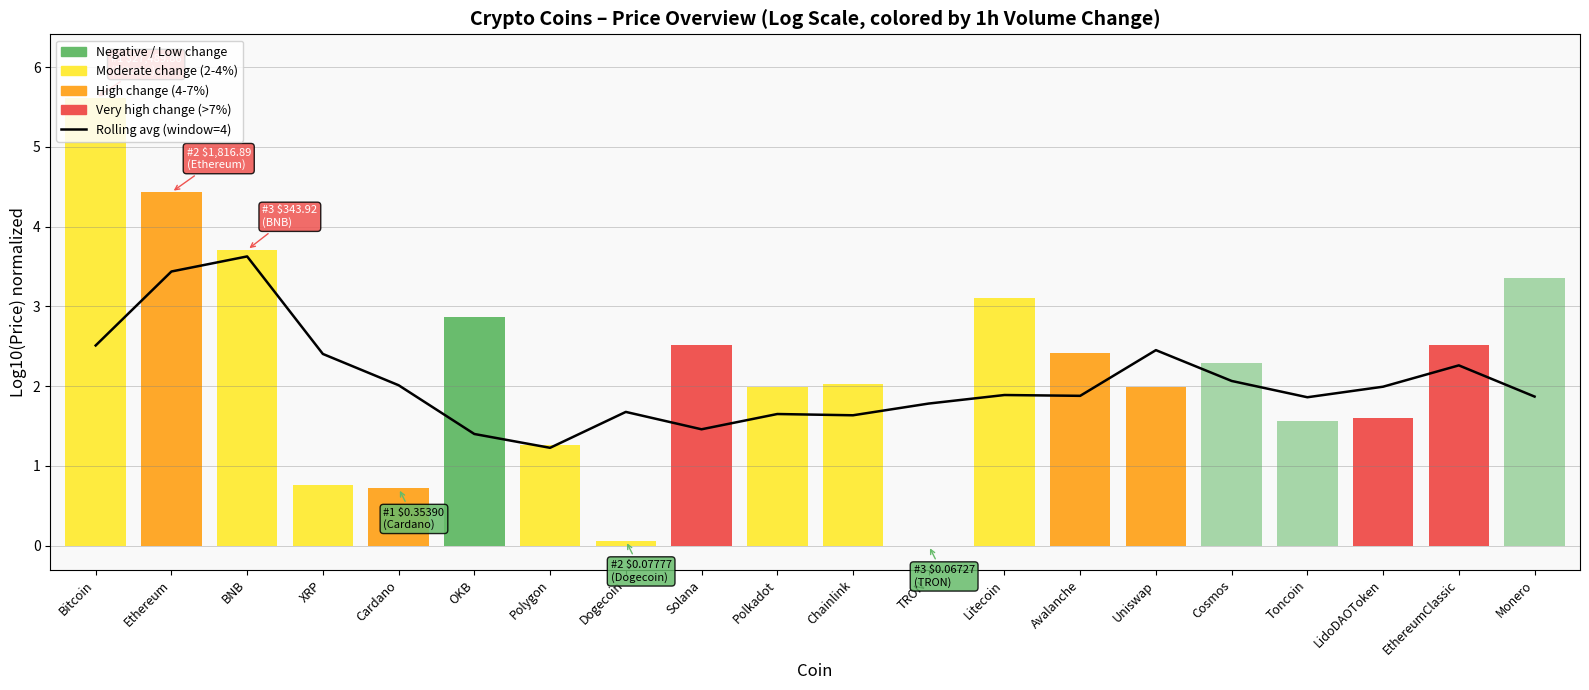

How many bars are there in total?

20